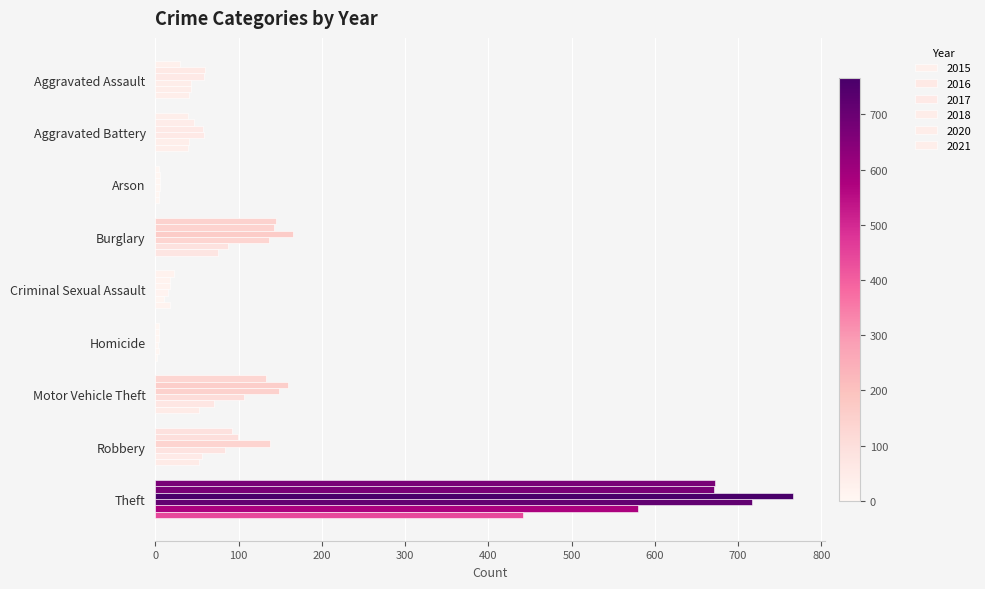

Reading left to right, what are all the values shown in this chart?

2015: 30	39	4	145	23	4	133	92	672
2016: 60	46	6	142	18	4	159	99	671
2017: 58	57	5	165	18	4	149	138	766
2018: 43	58	5	137	15	3	106	84	717
2020: 43	40	4	87	10	4	71	56	580
2021: 40	39	4	75	18	2	52	53	442